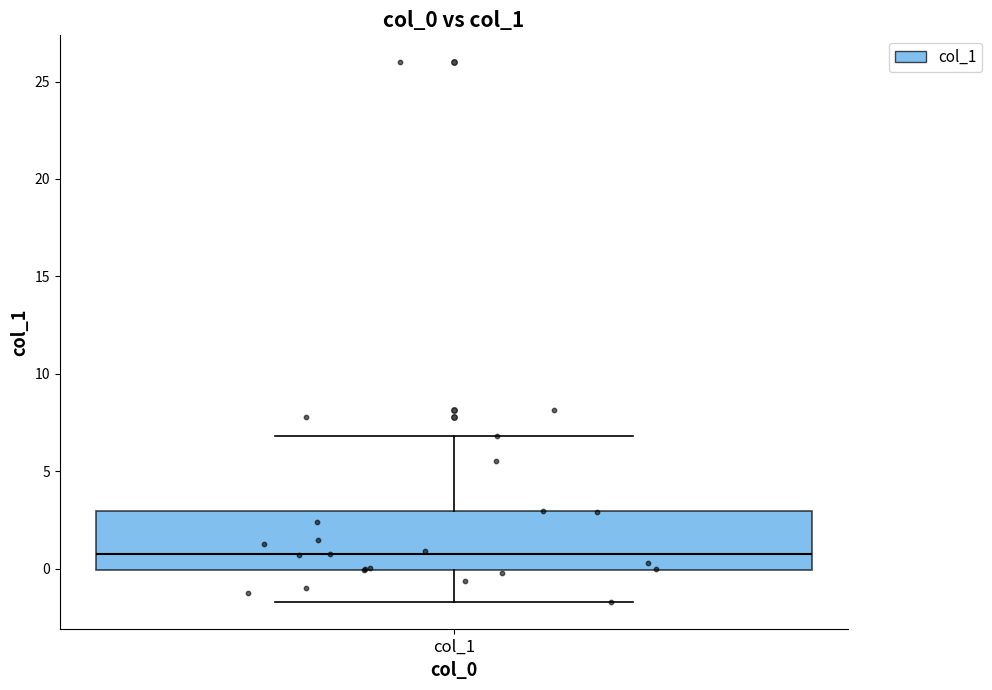

Read this box plot against the y-axis: the position of the median line, the range covered by the box, and the ends of both whiskers. The values are not printed on the chart, so give them approximately, as read against the axis.

median 0.5, box 0.0 to 3.0, whiskers -1.5 to 7.0